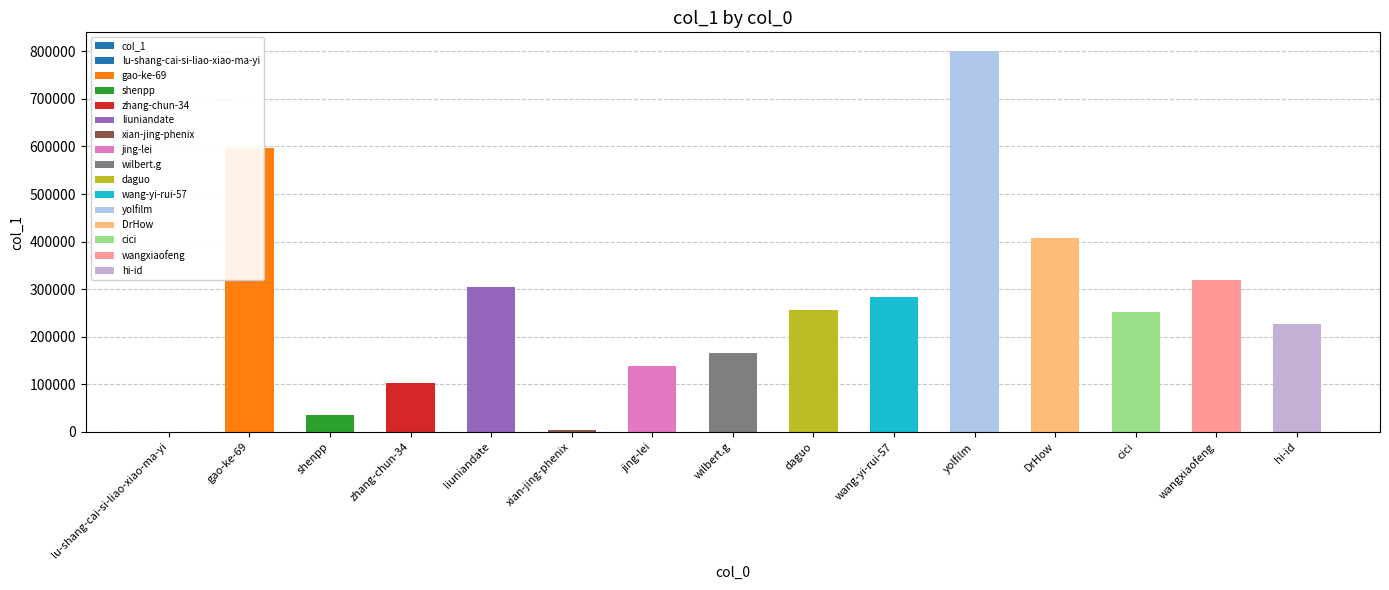

Count the number of values greater than 251632.

7